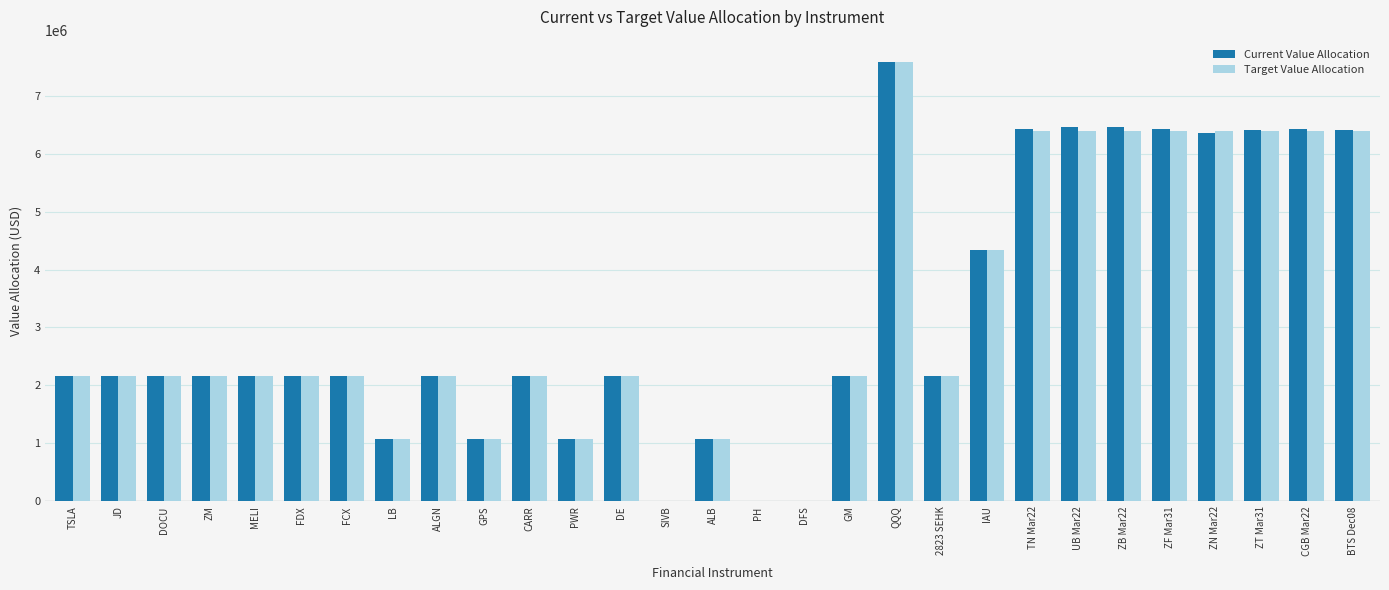

What is the greatest value displayed?

7586071.4